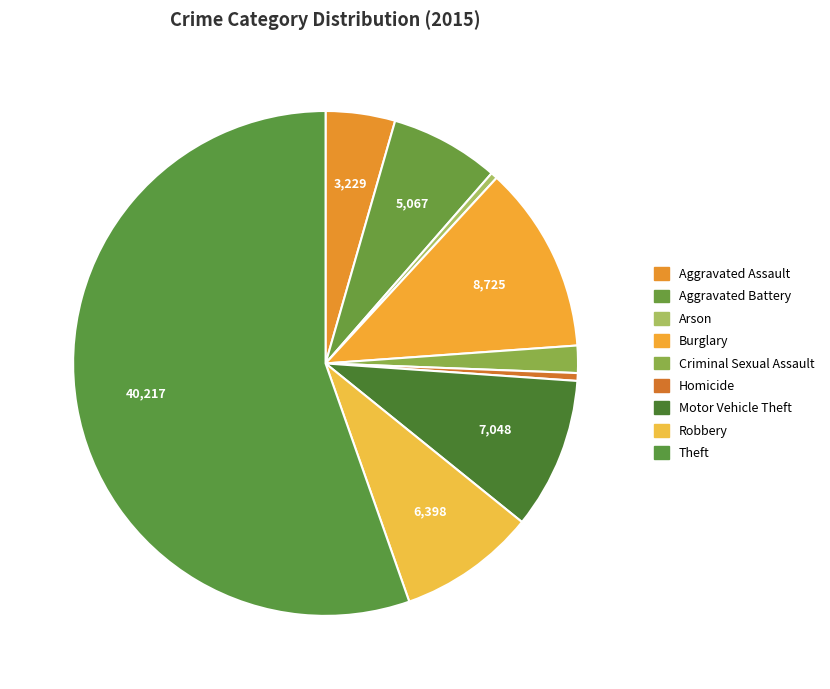

How many slices are in this pie chart?

9